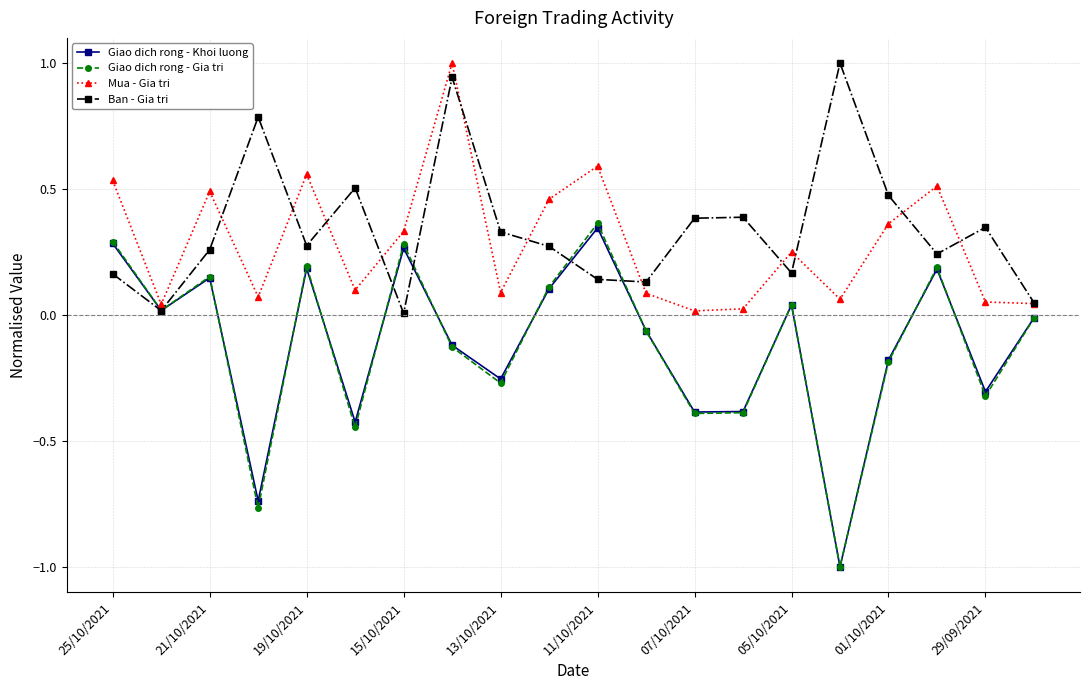

What is the minimum value shown in the chart?

-1.0